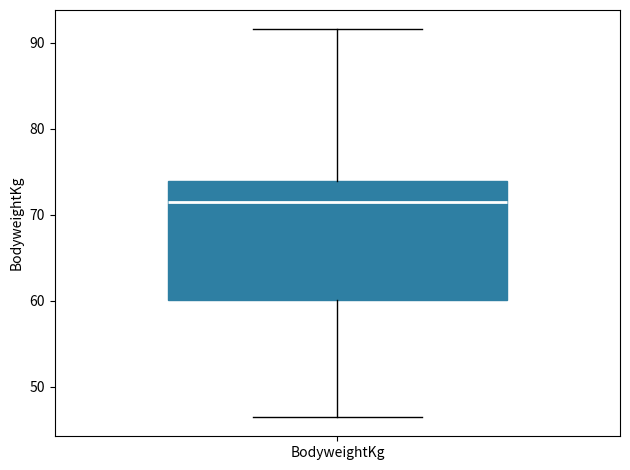

Transcribe this box plot: give where the median line is, the range the box spans, and where the two whiskers end, as read against the y-axis. The values are not printed on the chart, so give them approximately, as read against the axis.

median 72, box 60 to 74, whiskers 47 to 92